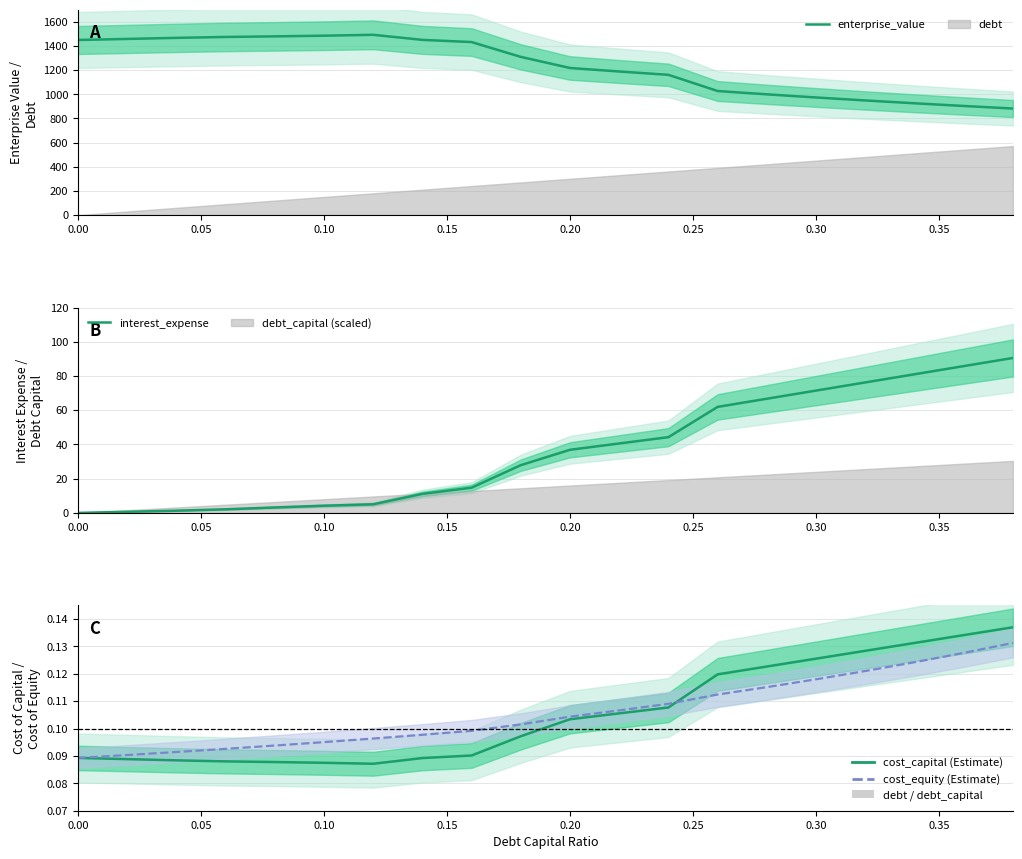

Between which two adjacent categories do cost_equity and interest_expense first intersect?

0.00 and 0.05